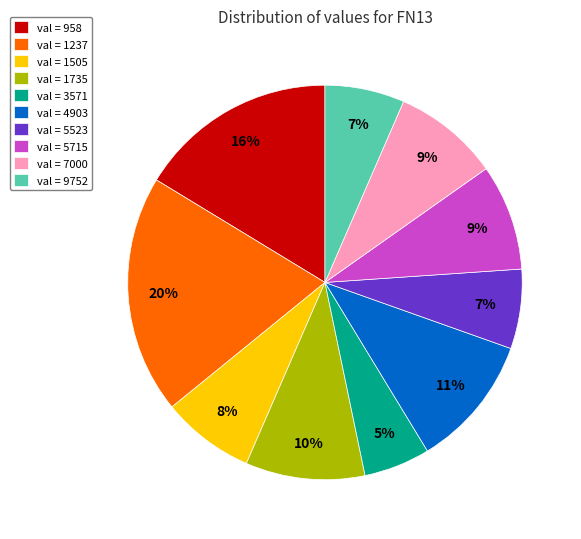

Between val = 3571 and val = 1237, which is larger?

val = 1237